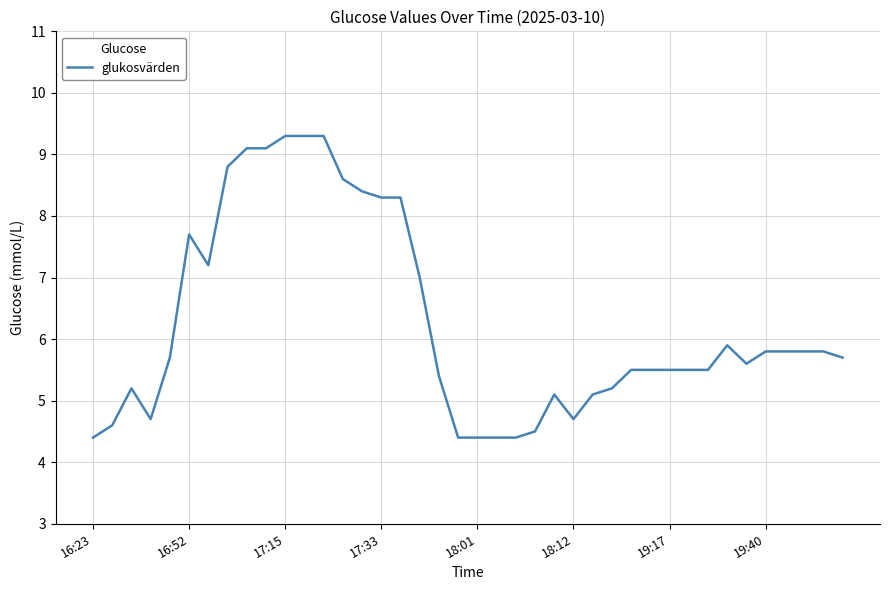

How many lines are shown in the chart?

1